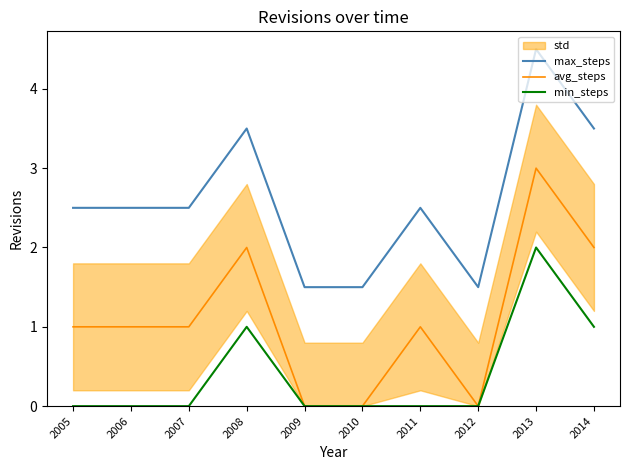

At 2011, list the series in order from largest to smallest.

max_steps, avg_steps, min_steps